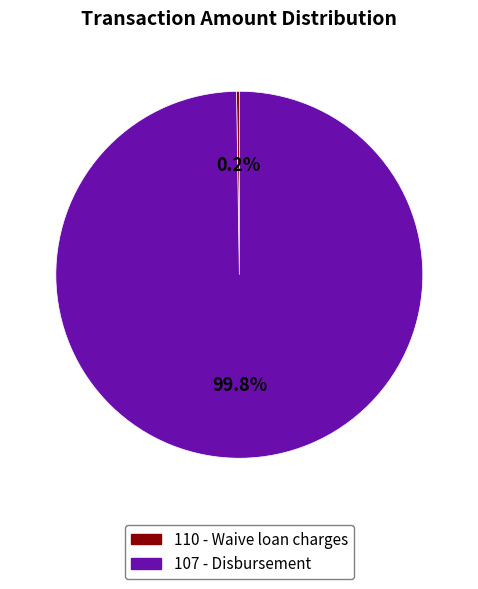

To the nearest percent, what is the average slice percentage?

50%